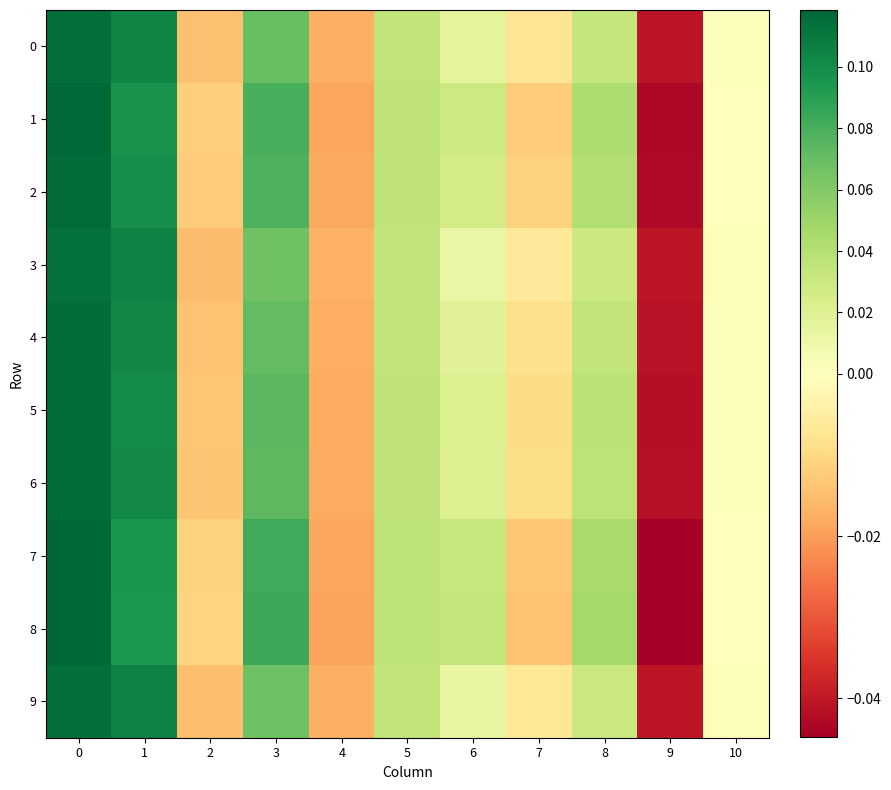

At which category does the chart reach its minimum across all series?

9